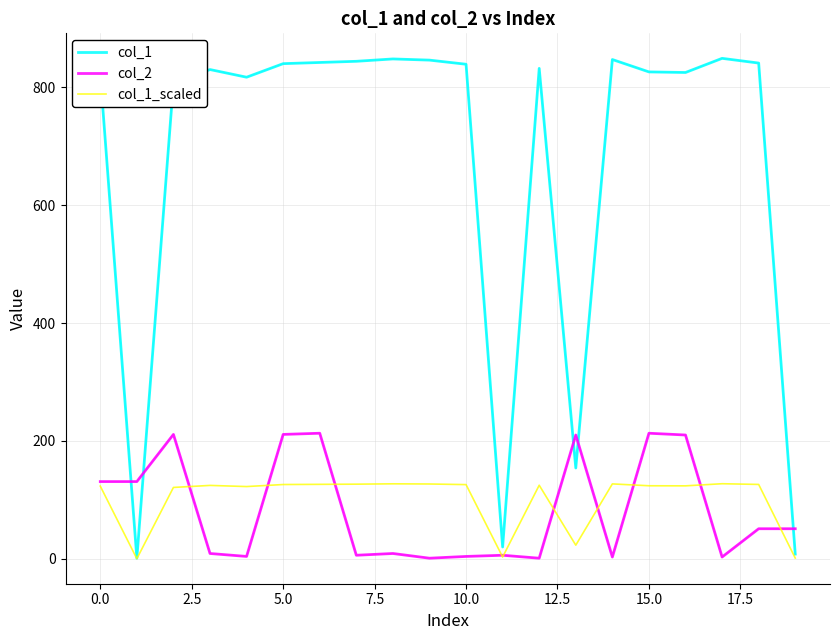

Which series has the largest total across all categories?

col_1